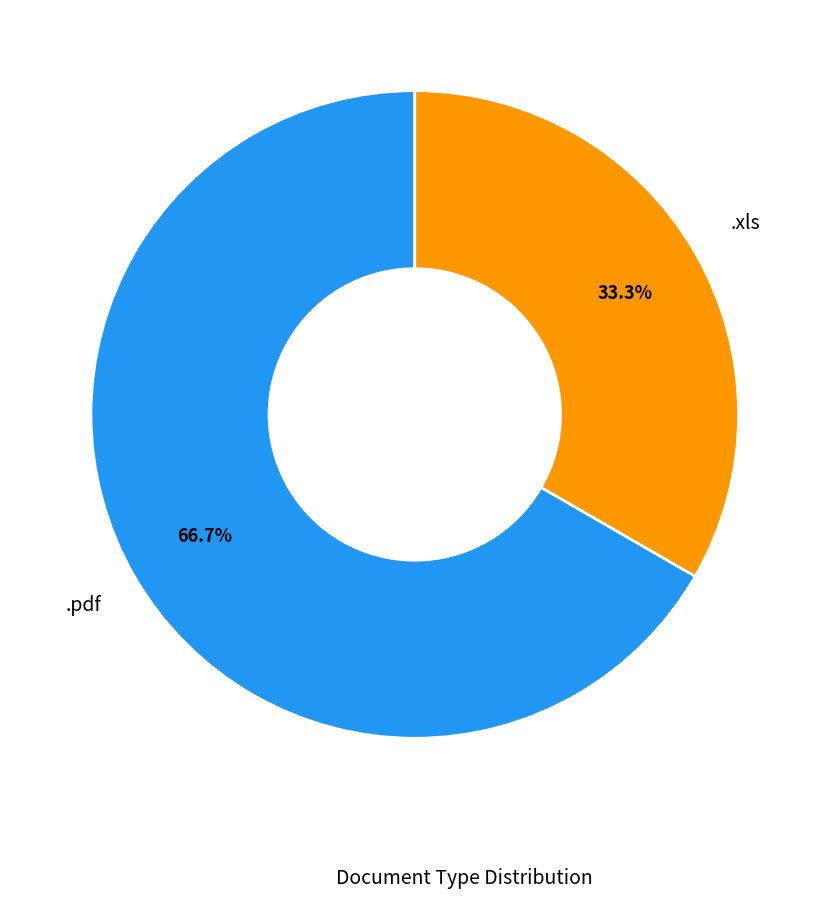

Is there any slice that represents more than half of the pie?

Yes